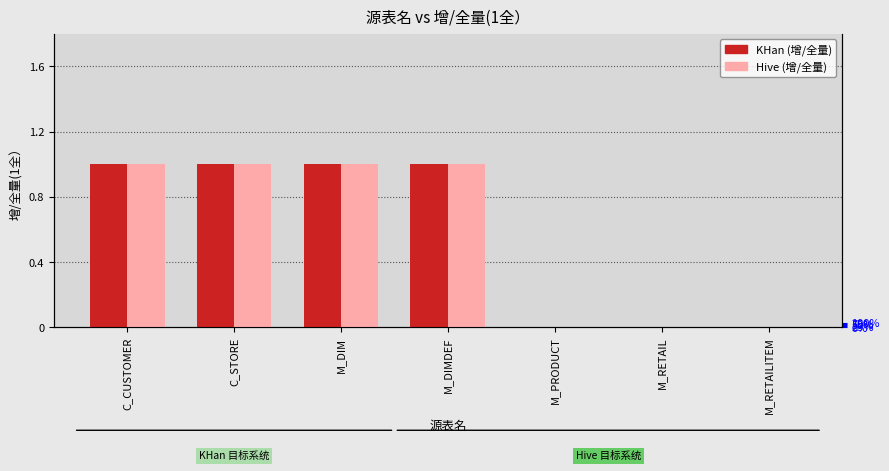

What position from the right is C_CUSTOMER?

7